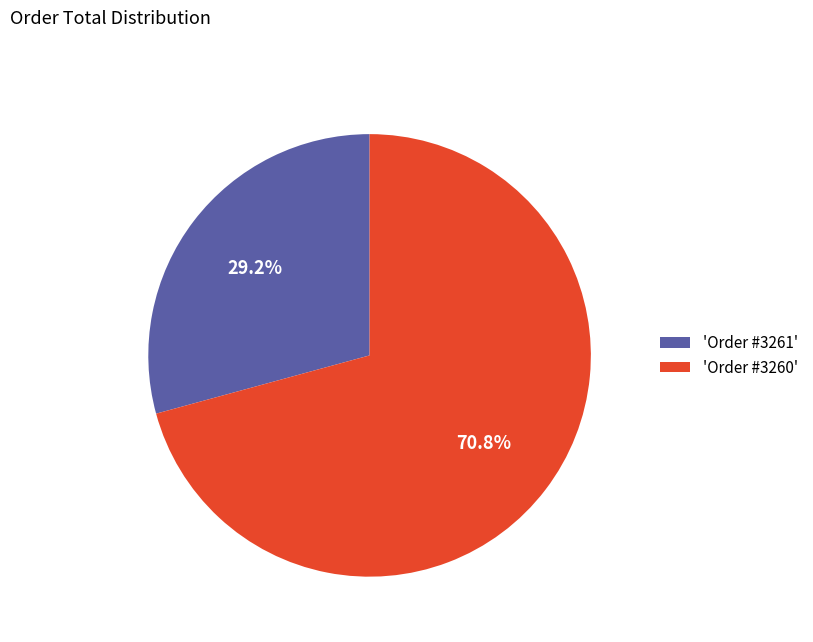

Which slice is the largest?

'Order #3260'